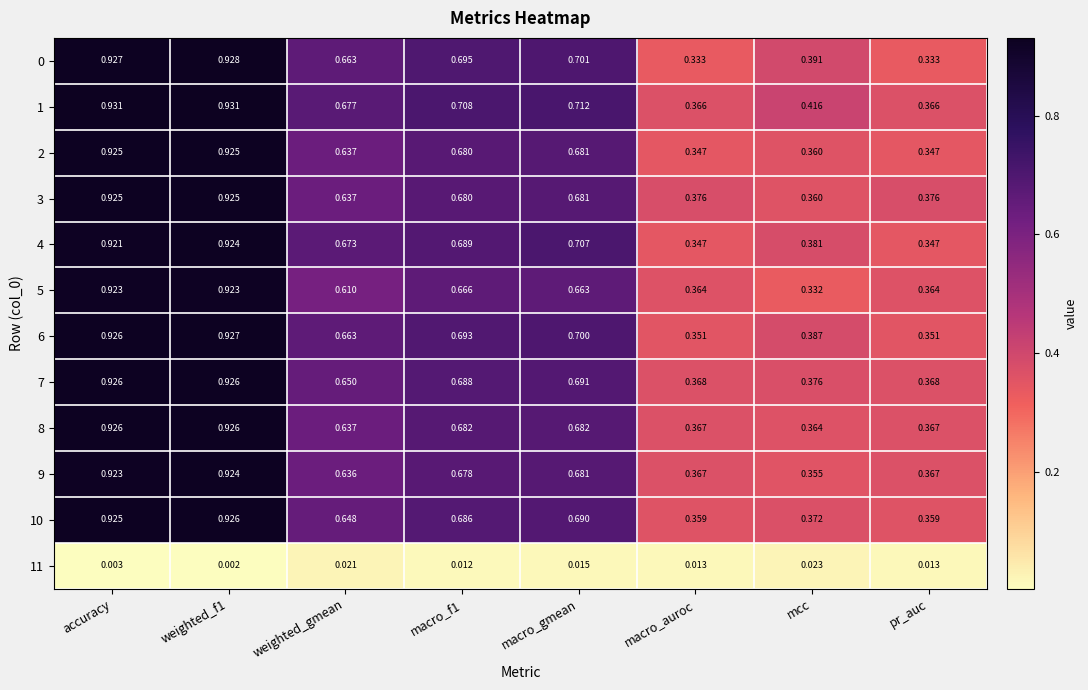

Which category has the lowest value in the 8 series?

mcc